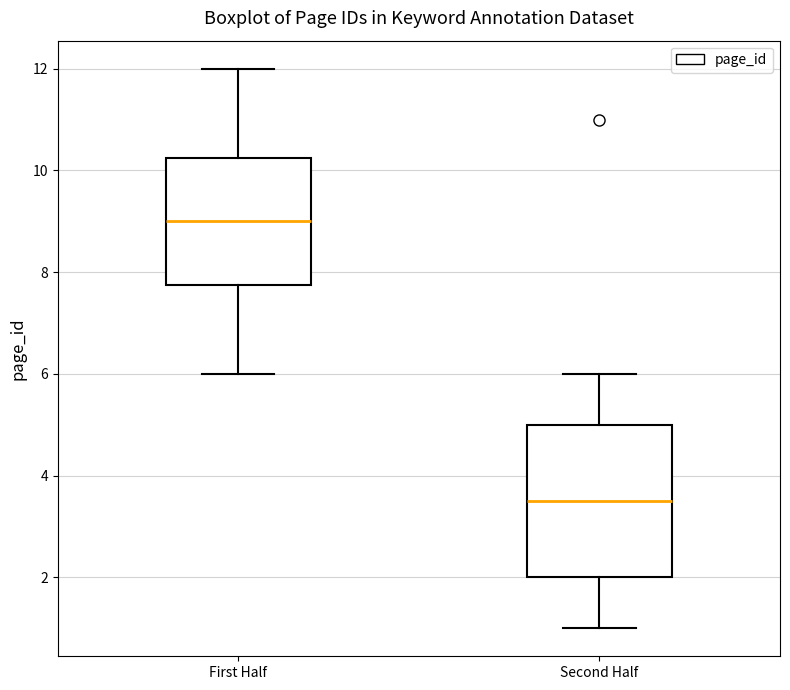

Reading left to right, read every box against the y-axis: the position of its median line, the range the box covers, and the ends of its whiskers. The values are not printed on the chart, so give them approximately, as read against the axis.

First Half: median 9.0, box 7.8 to 10.2, whiskers 6.0 to 12.0
Second Half: median 3.6, box 2.0 to 5.0, whiskers 1.0 to 6.0